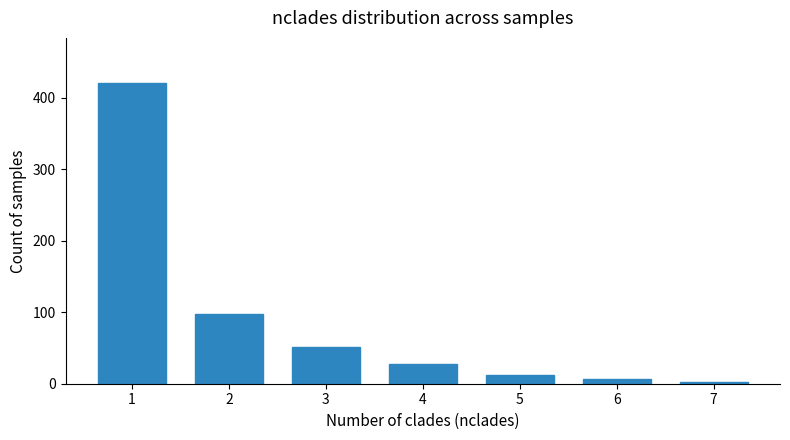

What is the change in value from 3 to 4?

-24